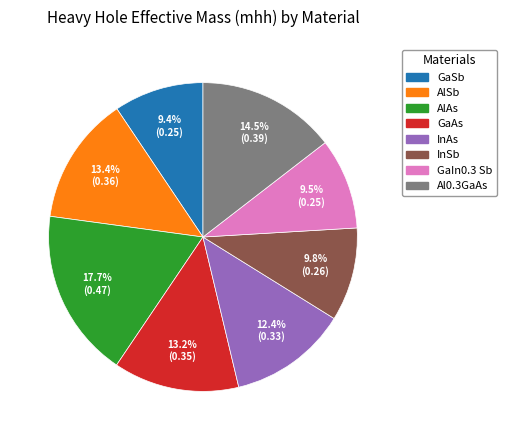

To the nearest percent, what is the difference between the largest and smallest slice percentages?

8%